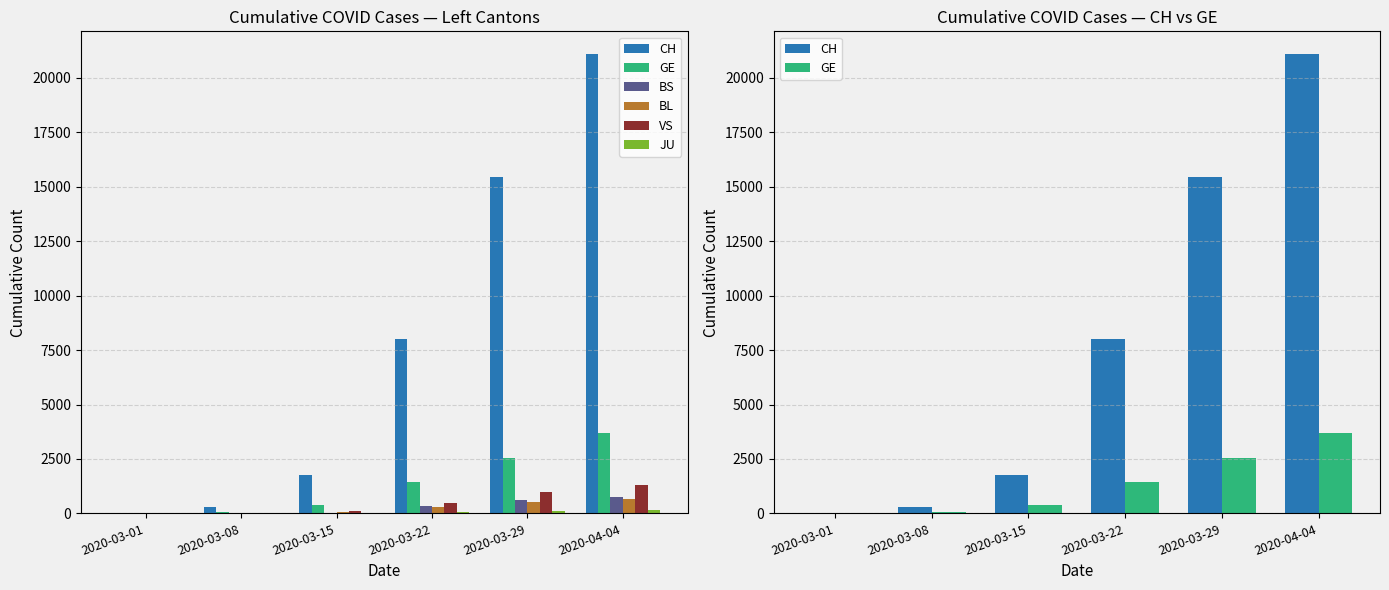

What is the total value across all series at 2020-04-04?

27670